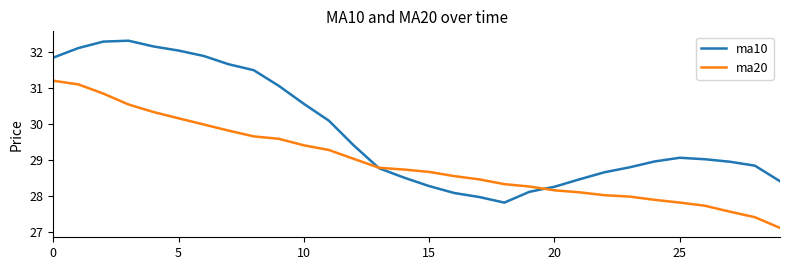

Is this an area chart (filled region under the line)?

No